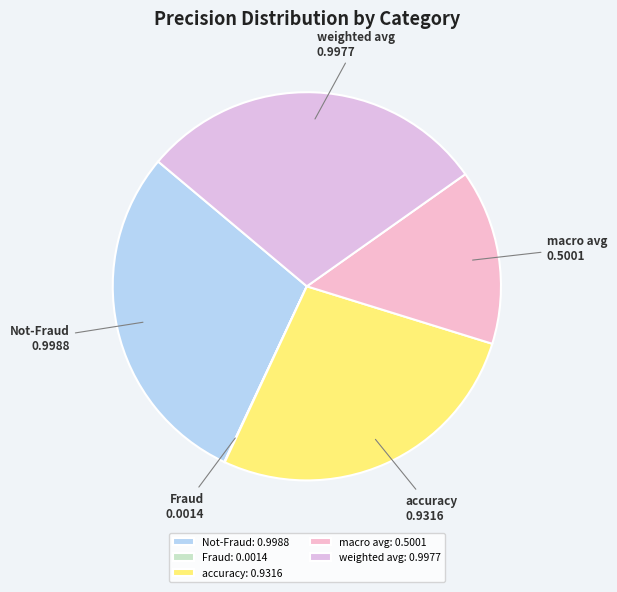

Between accuracy and weighted avg, which is larger?

weighted avg